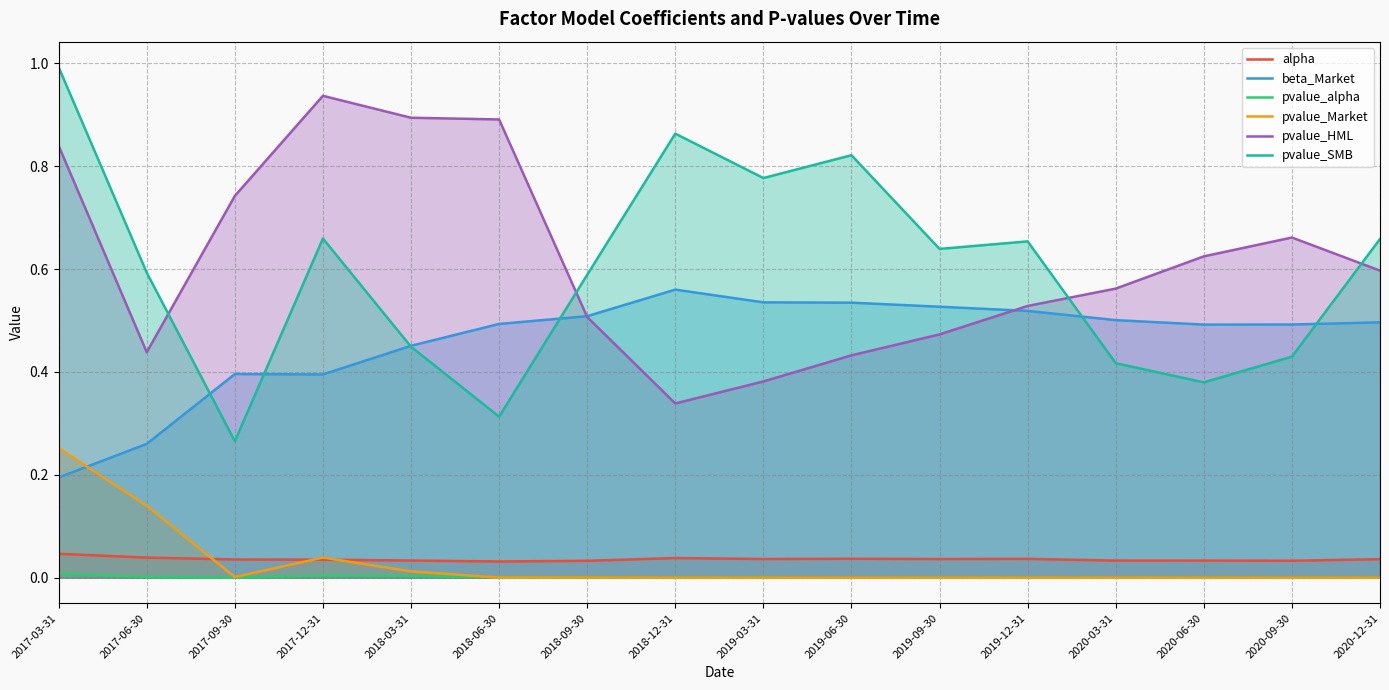

Where is the first local maximum for alpha?

2018-12-31